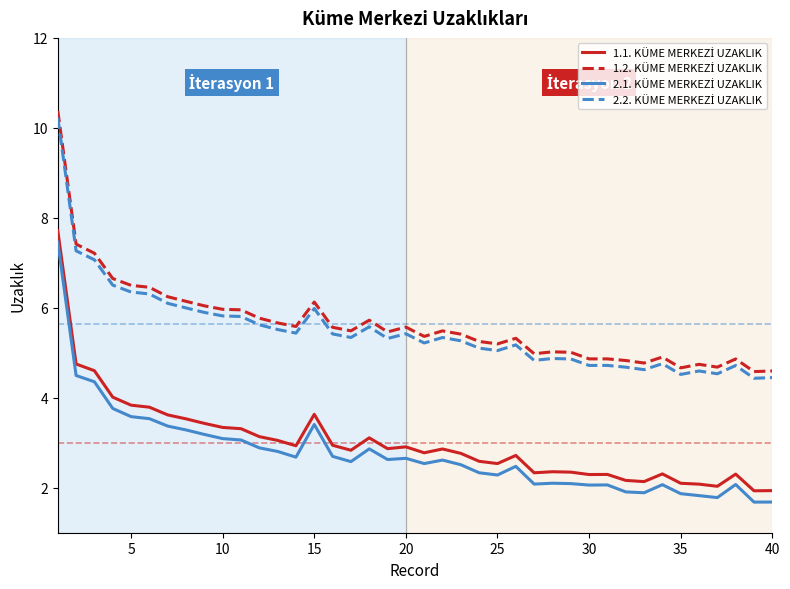

At how many categories does at least one series exceed 6?

10